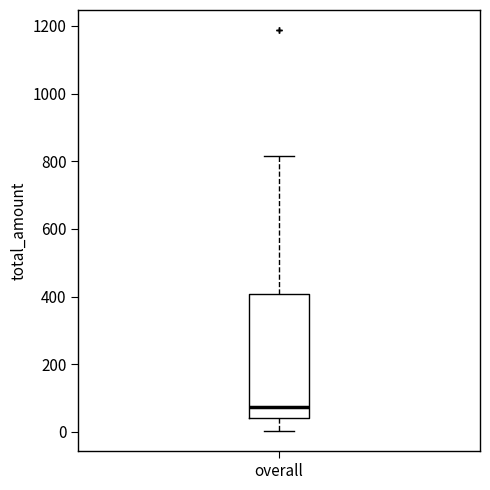

Where is the upper edge of the box for overall on the y-axis? The values are not printed on the chart, so give them approximately, as read against the axis.

400